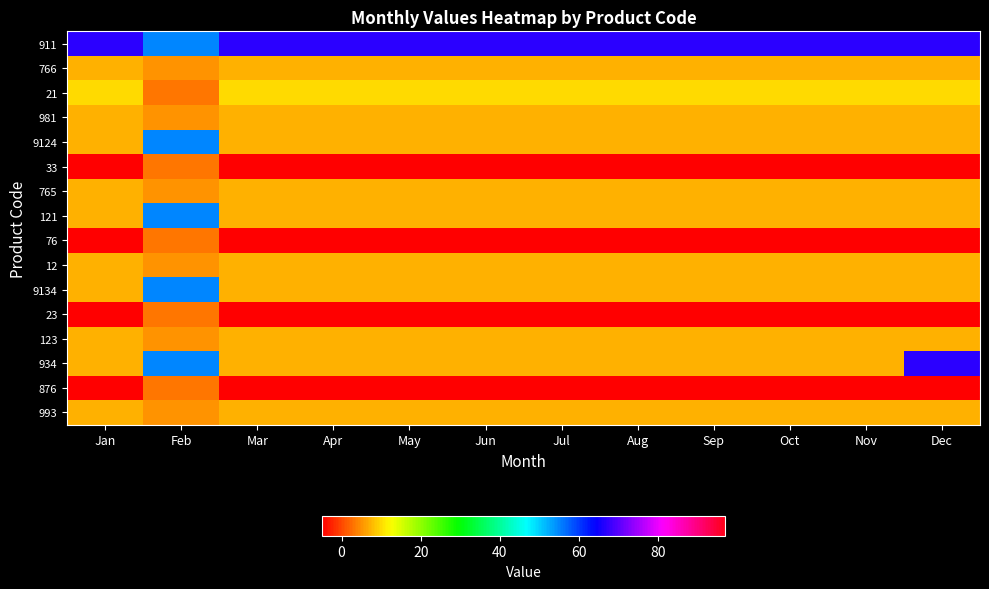

Rank the series by their maximum value, from lowest to highest.

876, 23, 76, 33, 993, 123, 12, 765, 981, 766, 21, 9134, 121, 9124, 934, 911